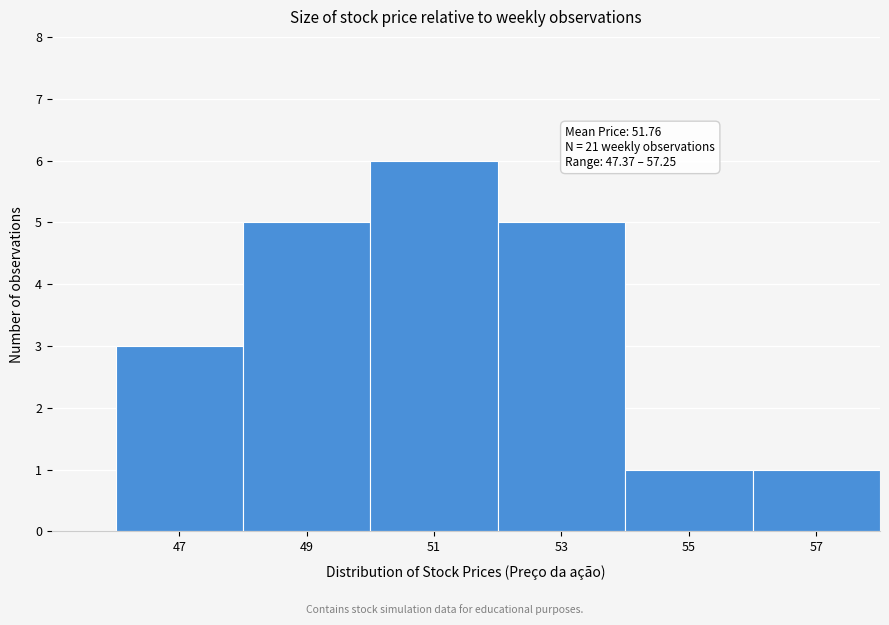

Reading left to right, list all the values displayed in this chart.

47=3	49=5	51=6	53=5	55=1	57=1